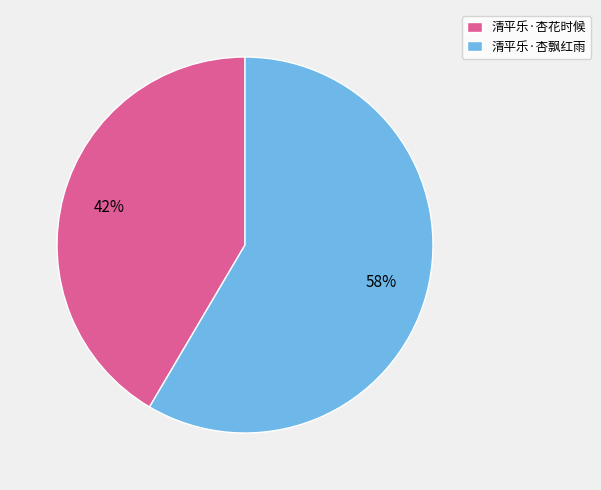

The 清平乐·杏花时候 slice represents 42% of the pie. True or false?

True